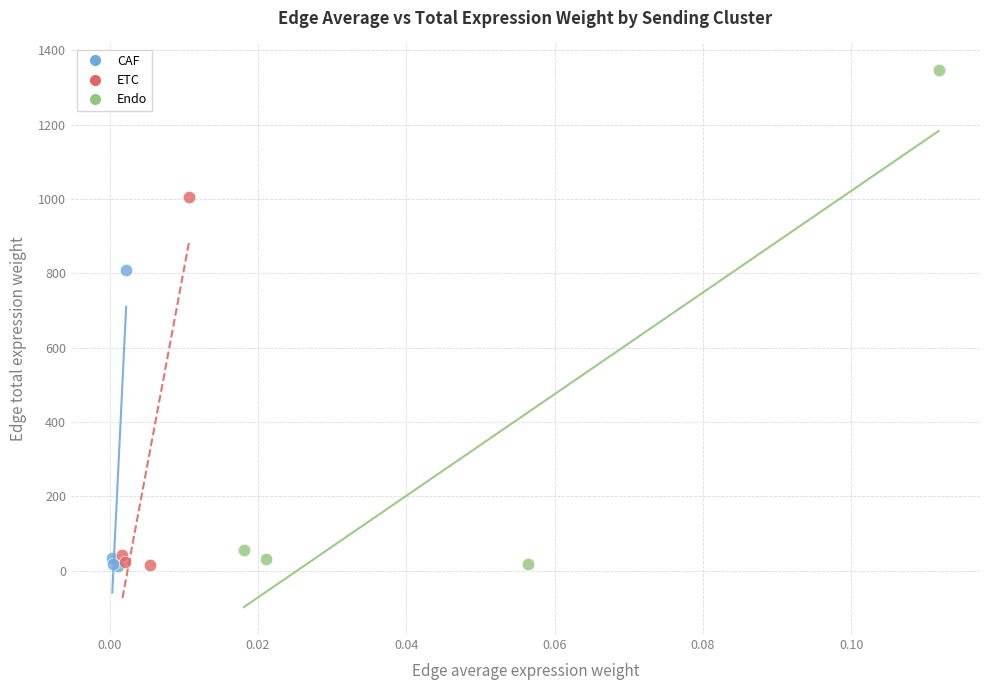

Which series reaches the maximum Y coordinate?

Endo